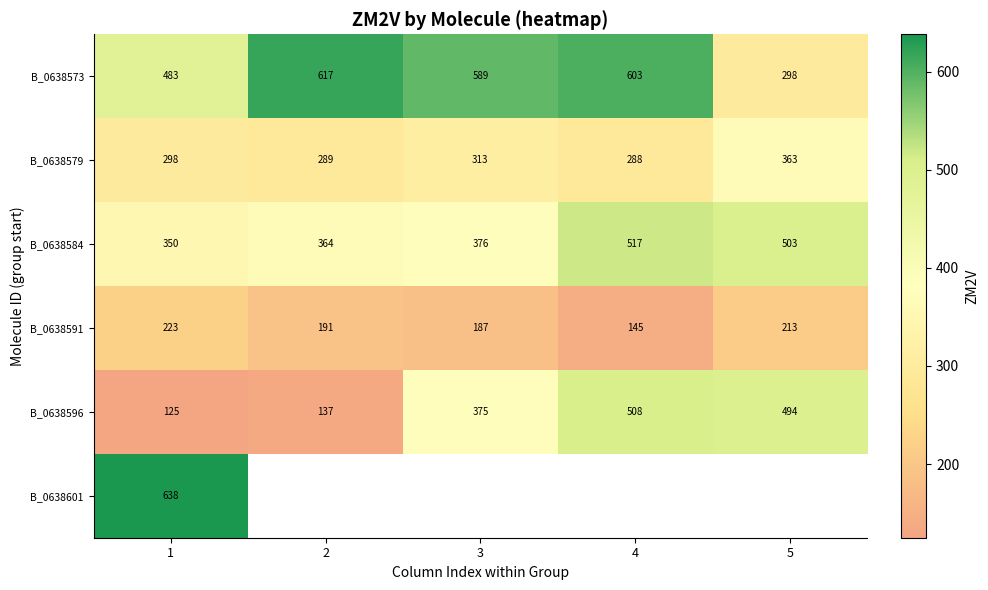

True or false: B_0638591 has a value of 86.9 at 3.

False